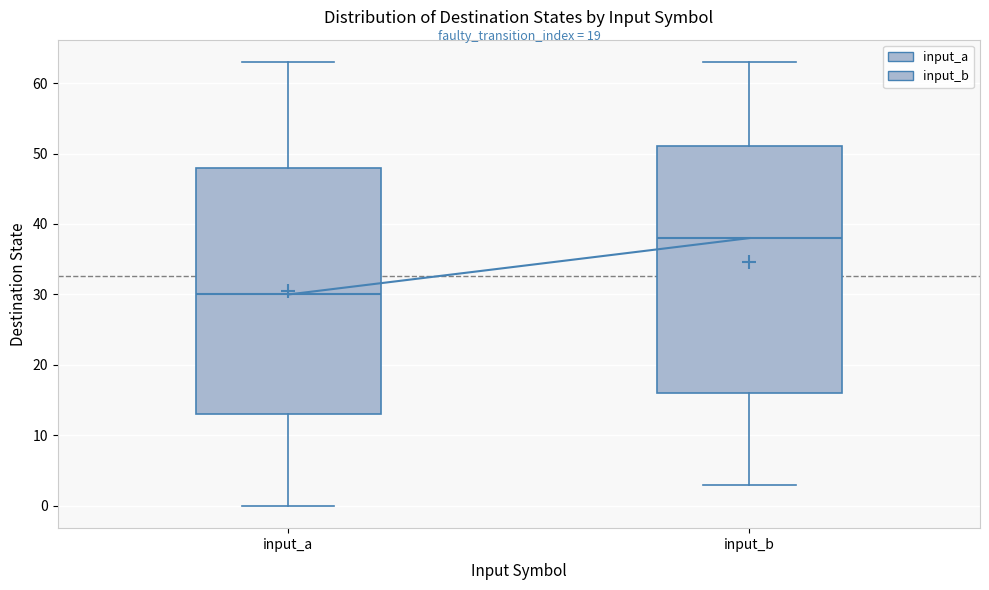

Which box has the lowest median line?

input_a